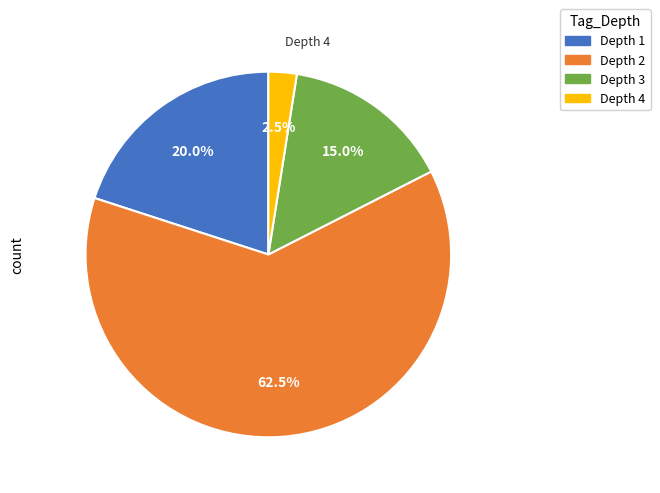

Is Depth 3 the majority of the pie?

No